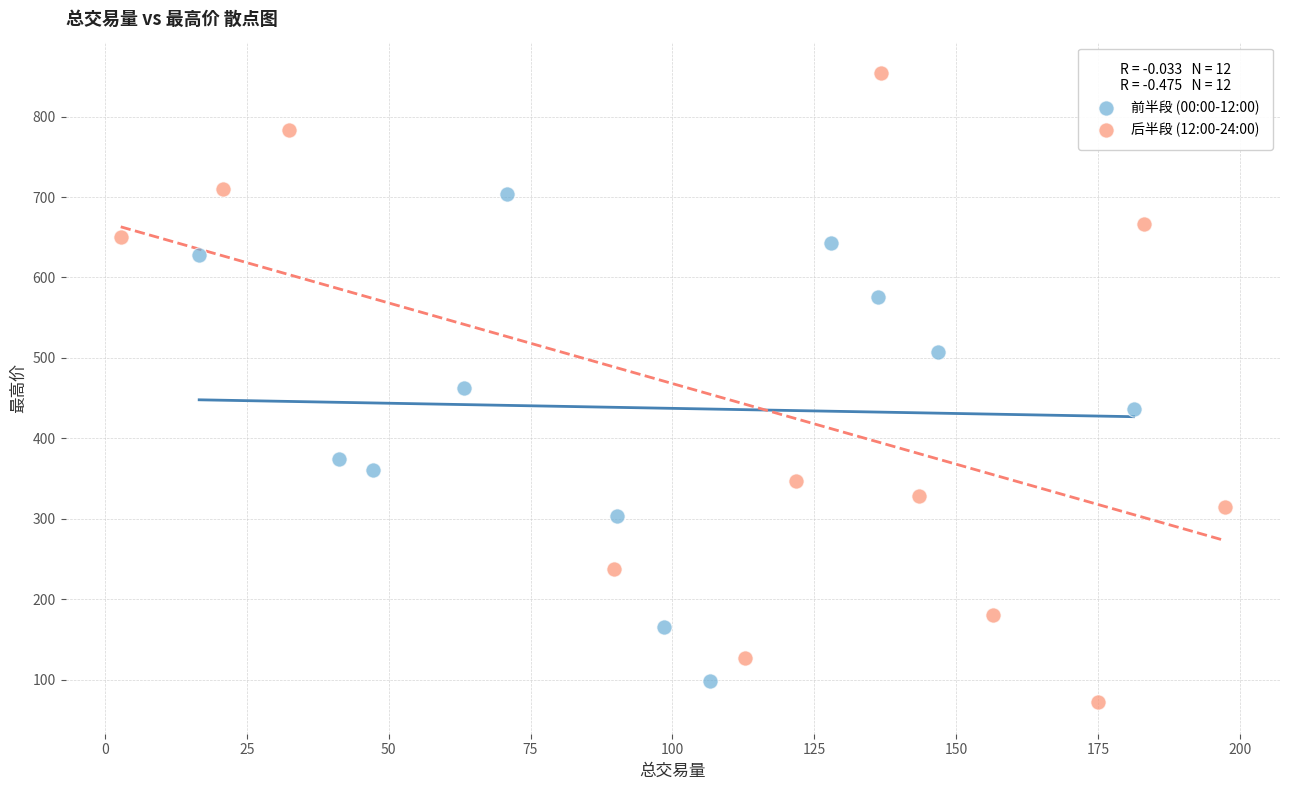

Which series contains the highest Y value?

后半段 (12:00-24:00)